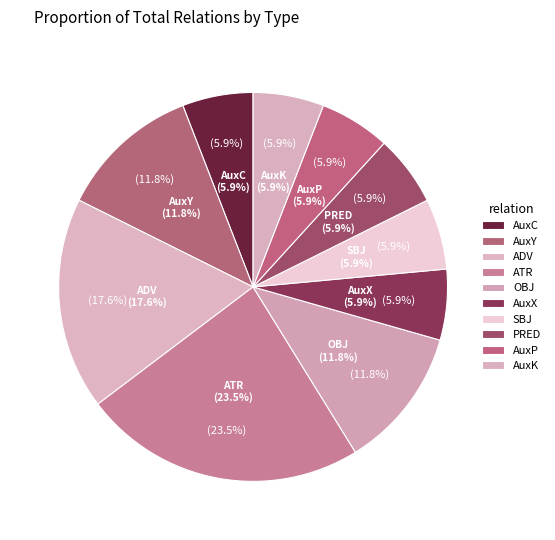

To the nearest percent, what percentage of the pie is ATR?

24%